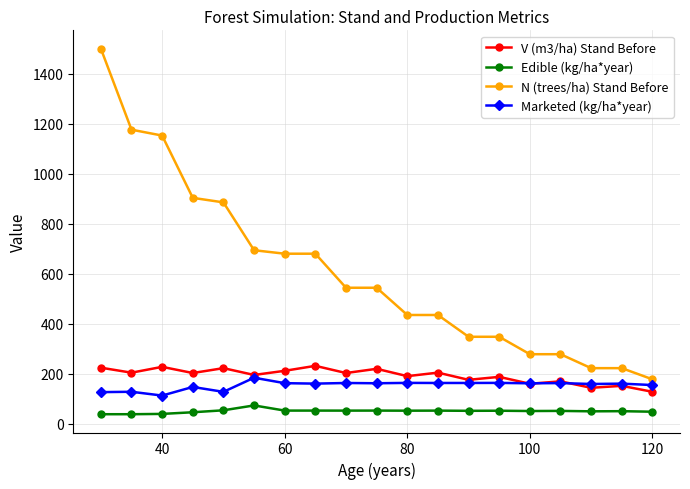

True or false: Edible (kg/ha*year) and Marketed (kg/ha*year) cross at least once.

False